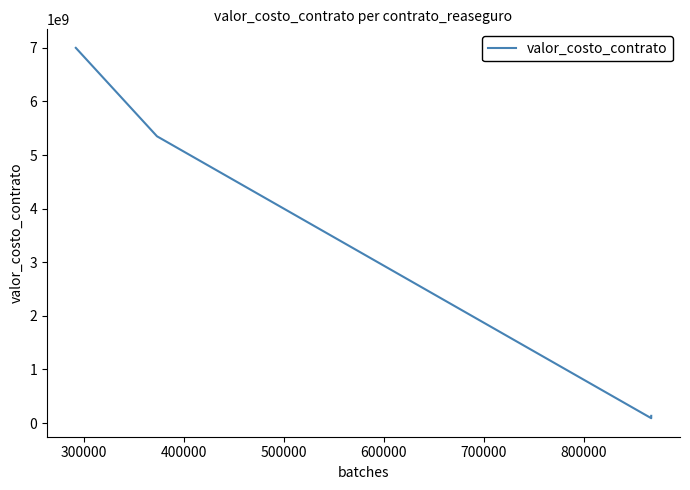

What is the value of the 4th point from the left?

90000000